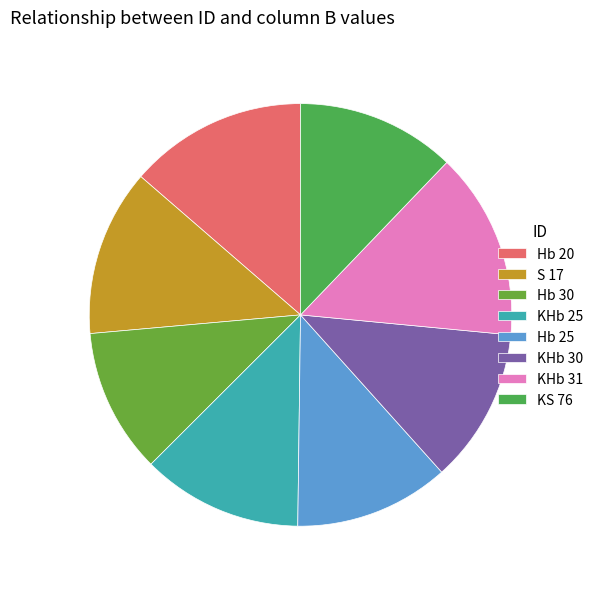

What portion of the pie excludes S 17?

87.2%